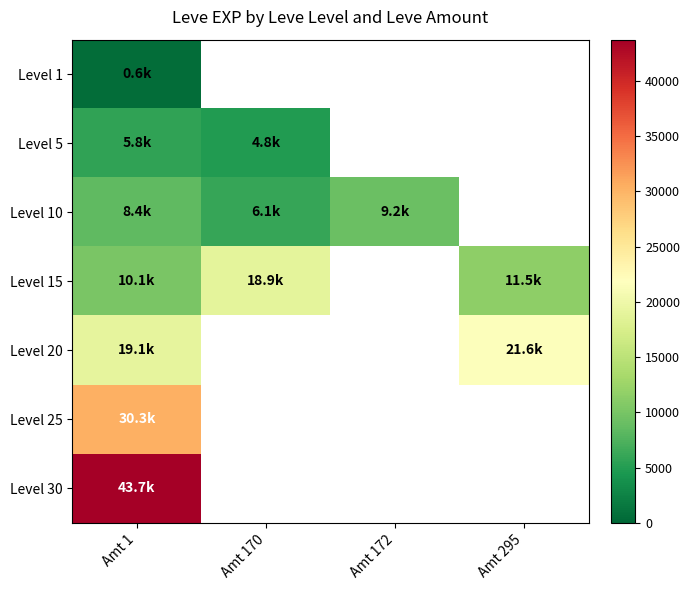

What is the sum of the Level 10 values at Amt 170 and Amt 172?

15355.0